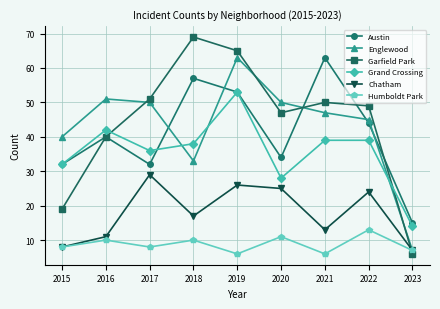

What is the value of the Grand Crossing point at the 9th from the left?

14